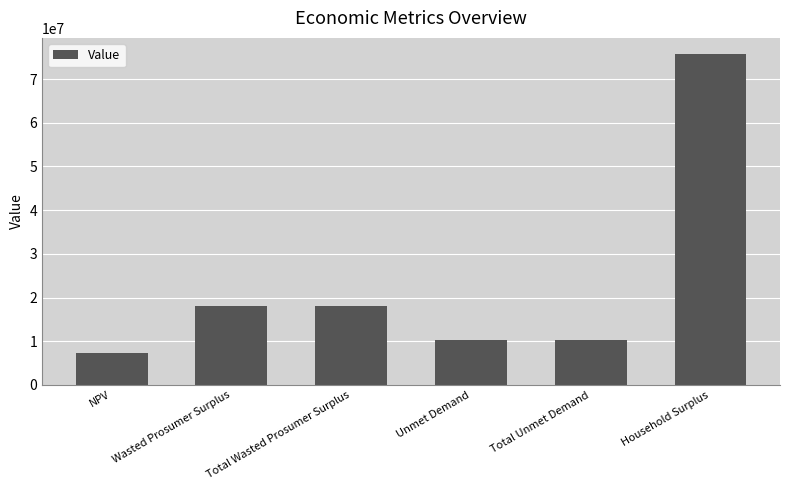

How many values exceed 18093321?

3